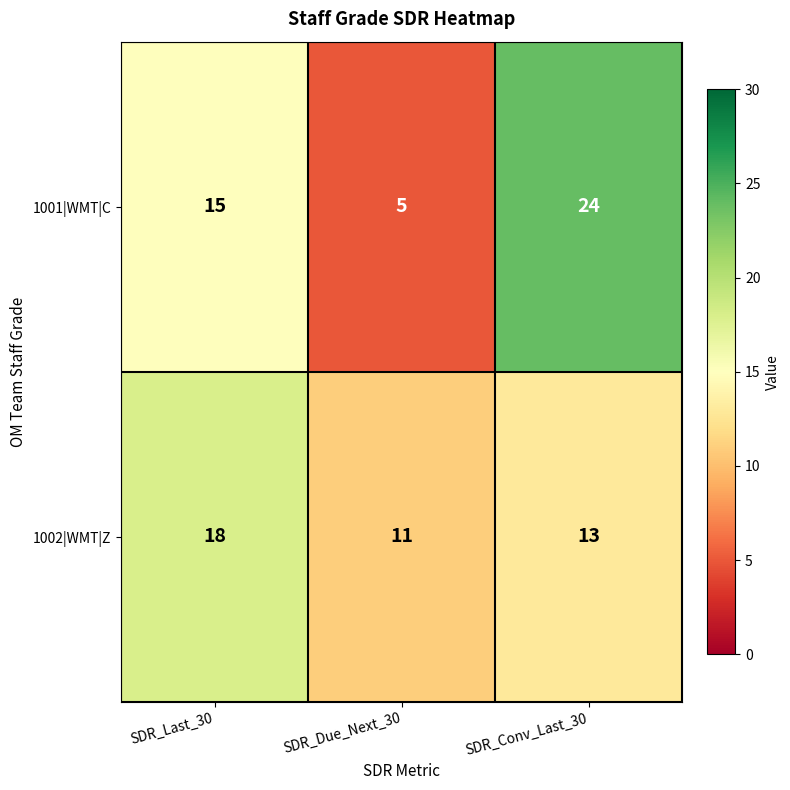

The value of 1002|WMT|Z at SDR_Last_30 is 10. True or false?

False